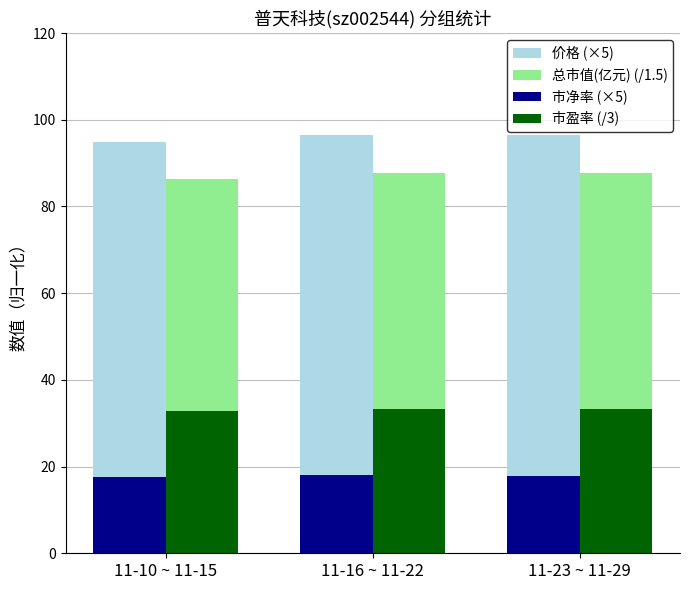

What is the total value across all series at 11-16 ~ 11-22?

235.6